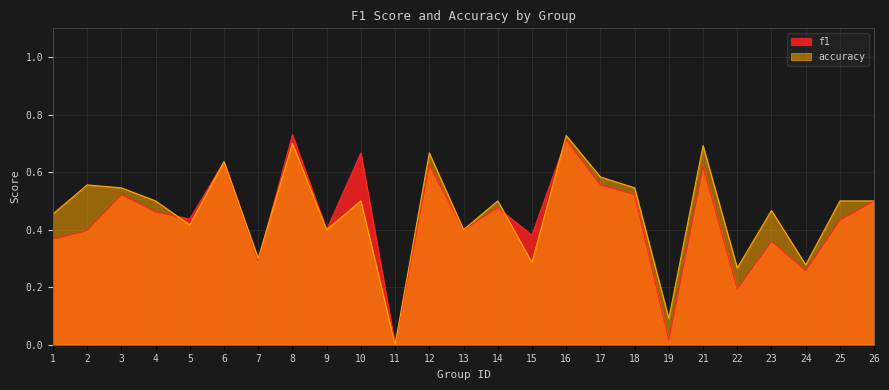

List the labels in order of accuracy value, largest first.

16, 8, 21, 12, 6, 17, 2, 3, 18, 4, 10, 14, 25, 26, 23, 1, 5, 9, 13, 7, 15, 24, 22, 19, 11